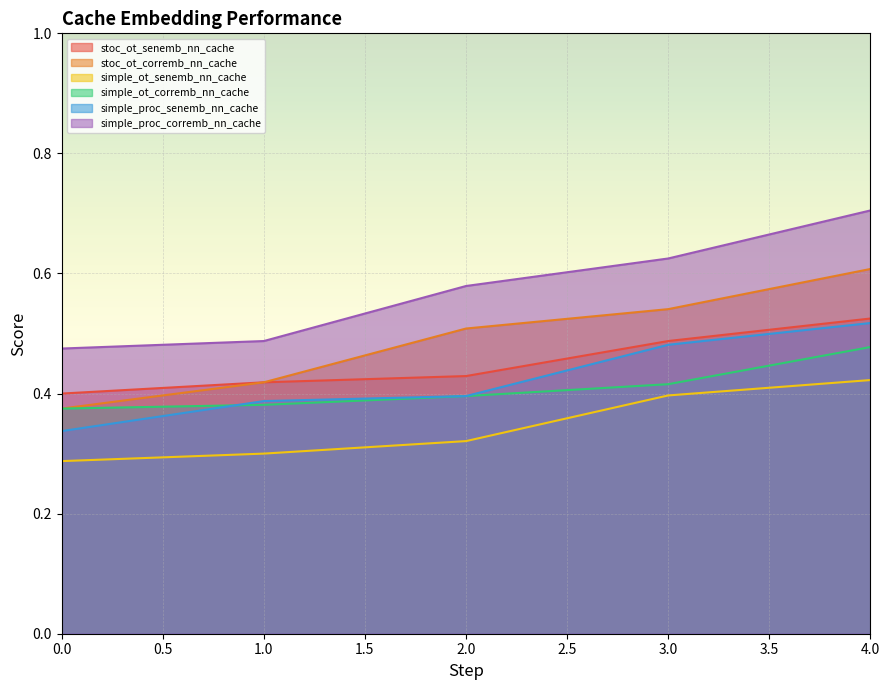

Count the number of data series in this chart.

6